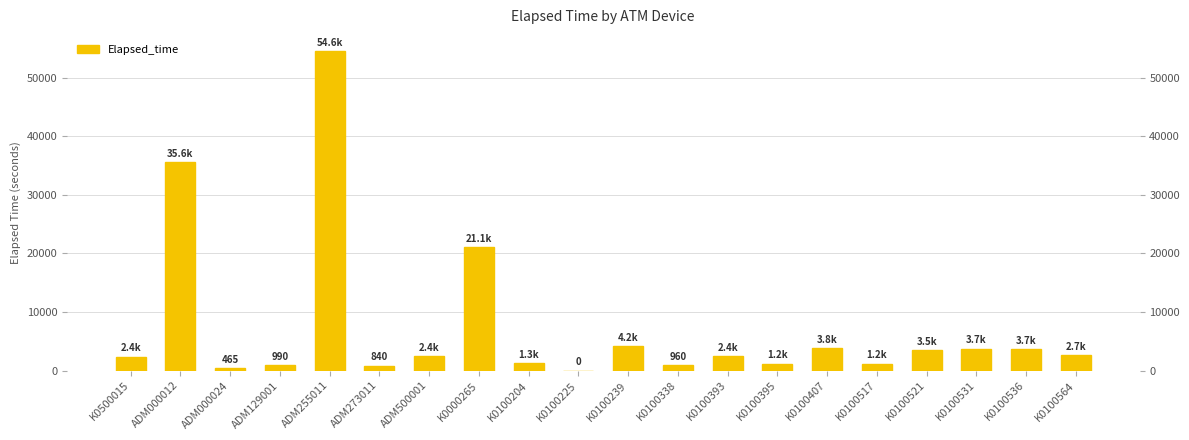

What is the difference between the maximum and minimum values?

54551